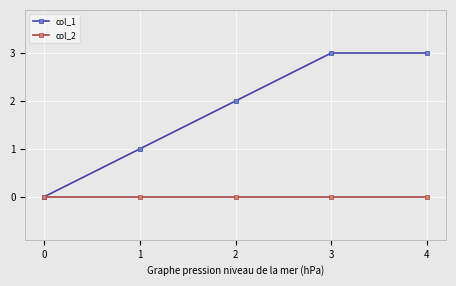

Reading right to left, extract all data points from this chart.

col_1: 4=3	3=3	2=2	1=1	0=0
col_2: 4=0	3=0	2=0	1=0	0=0